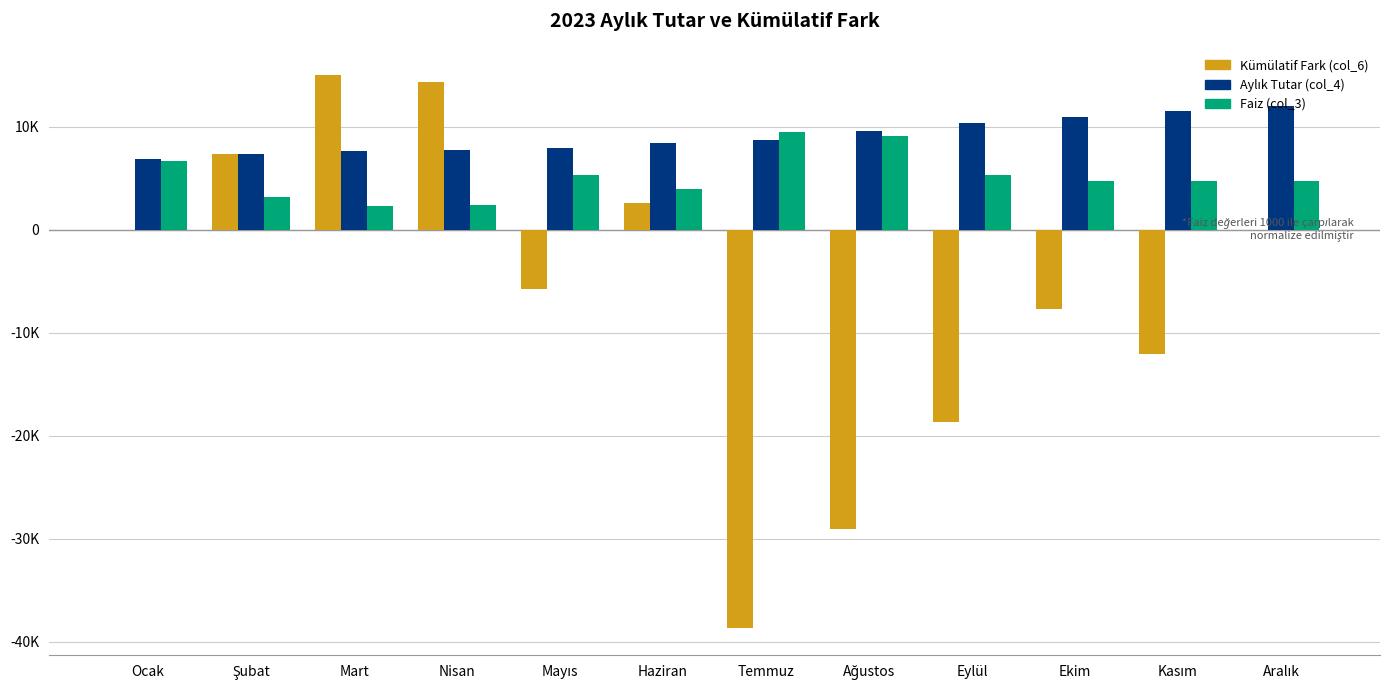

What is the smallest value displayed?

-38628.8